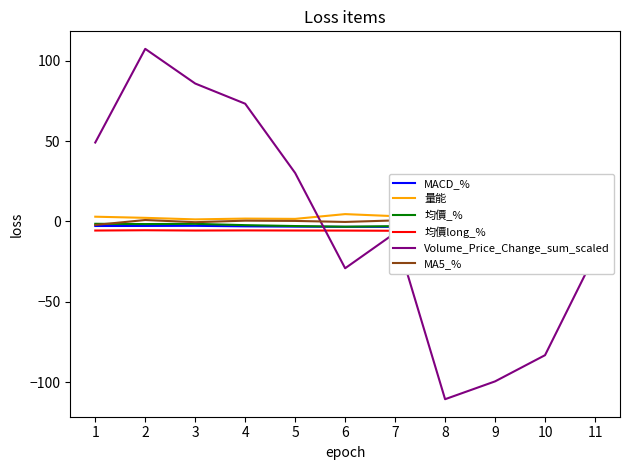

Rank the series by their maximum value, from lowest to highest.

均價long_%, MACD_%, 均價_%, MA5_%, 量能, Volume_Price_Change_sum_scaled